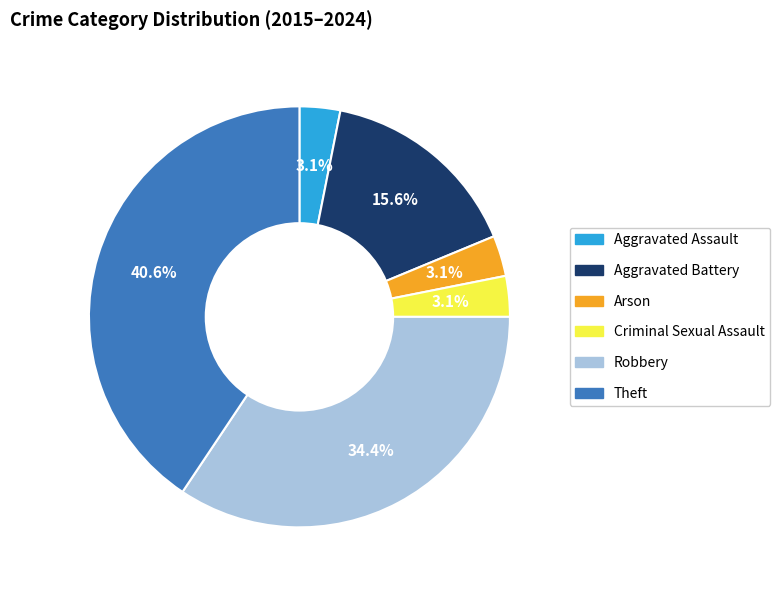

Does any single category account for the majority?

No